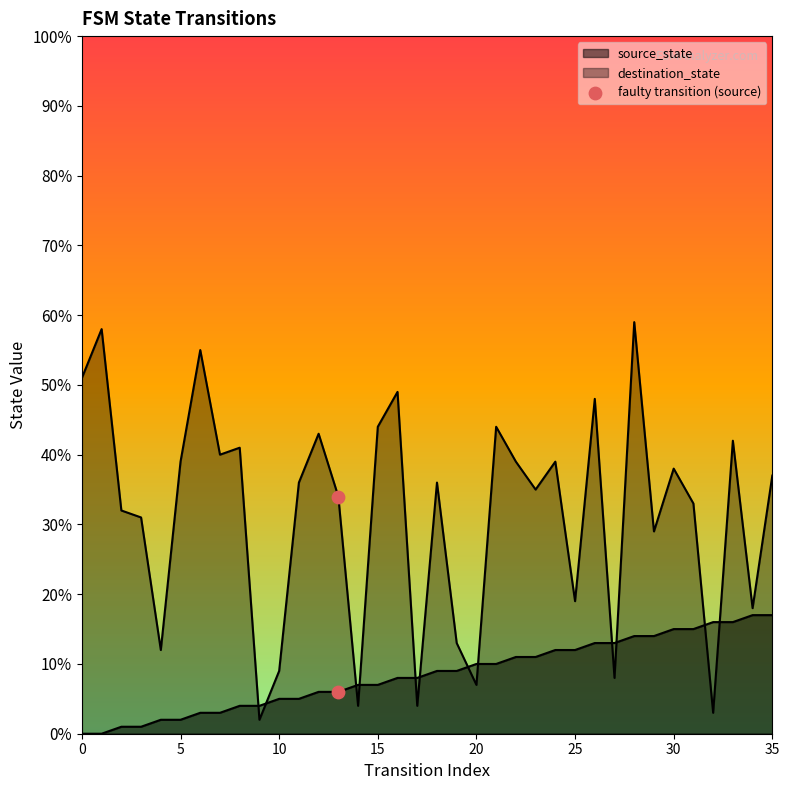

At which category is the sum across all series the highest?

28